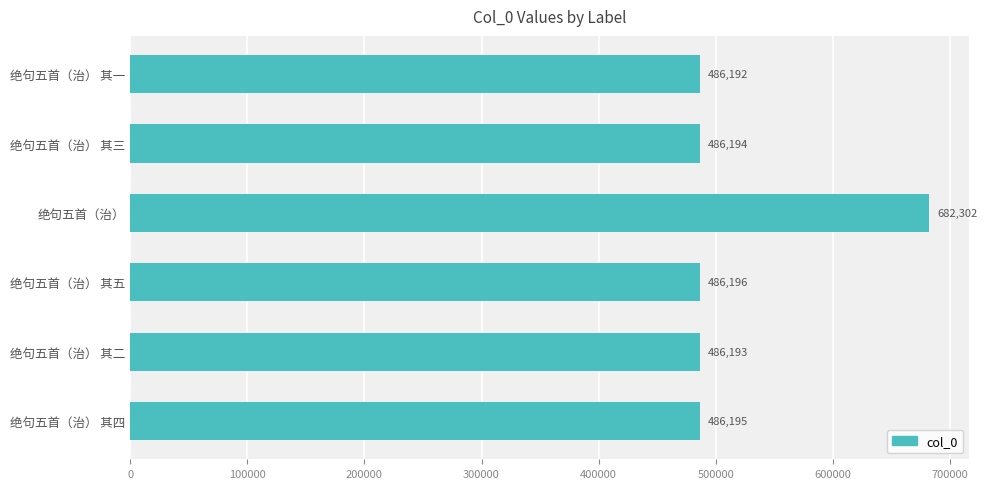

What is the difference between the values at 绝句五首（治） and 绝句五首（治） 其一?

196110